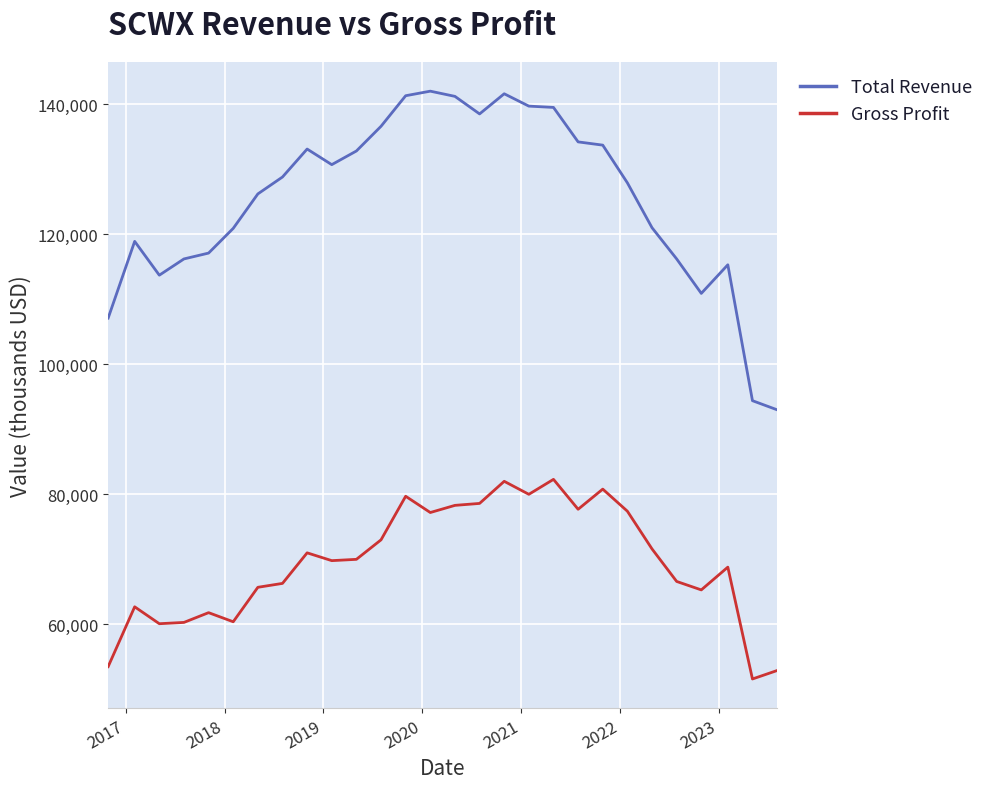

How many lines are shown in the chart?

2